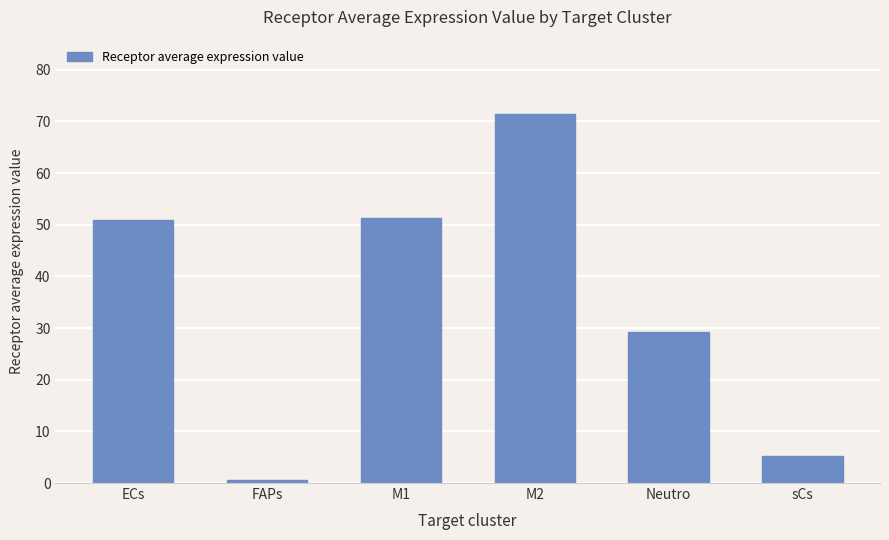

What is the smallest value displayed?

0.5